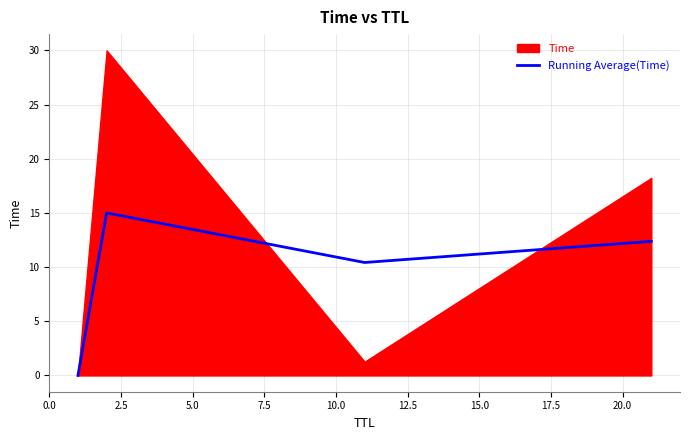

Count the number of categories in the chart.

4